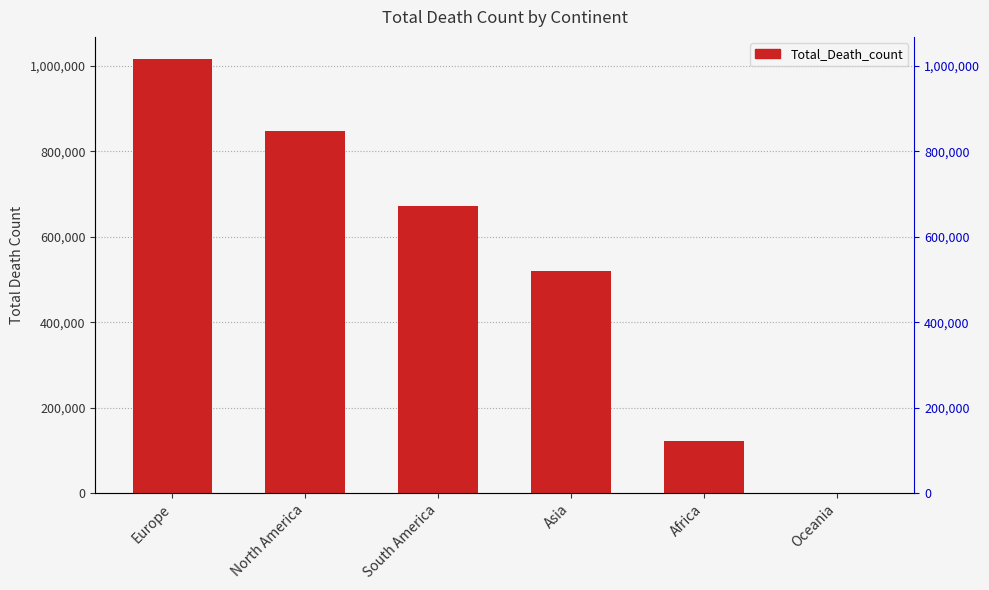

How many values are below 672415?

3